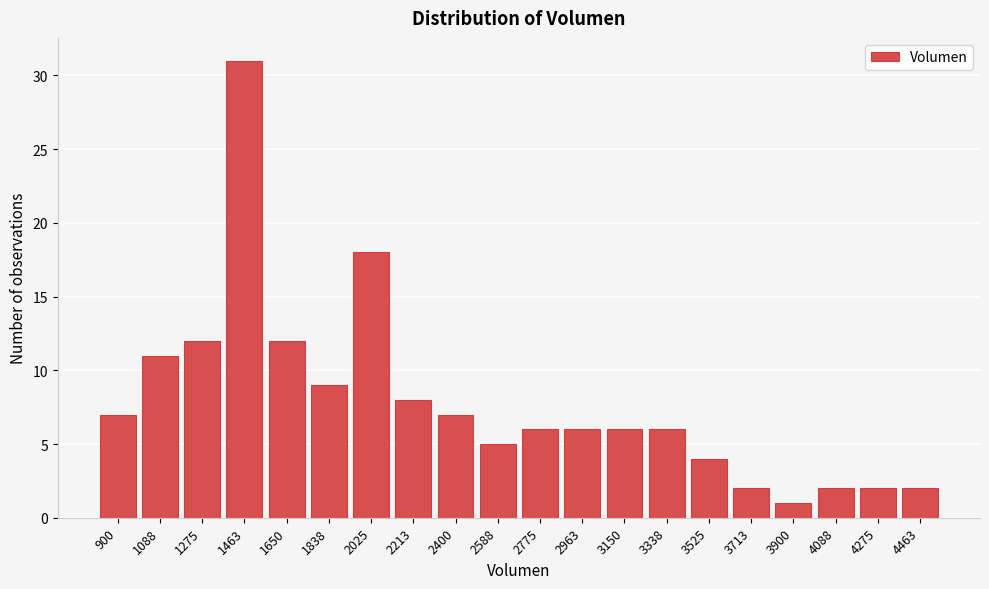

Reading left to right, transcribe all the data shown in this chart.

7	11	12	31	12	9	18	8	7	5	6	6	6	6	4	2	1	2	2	2